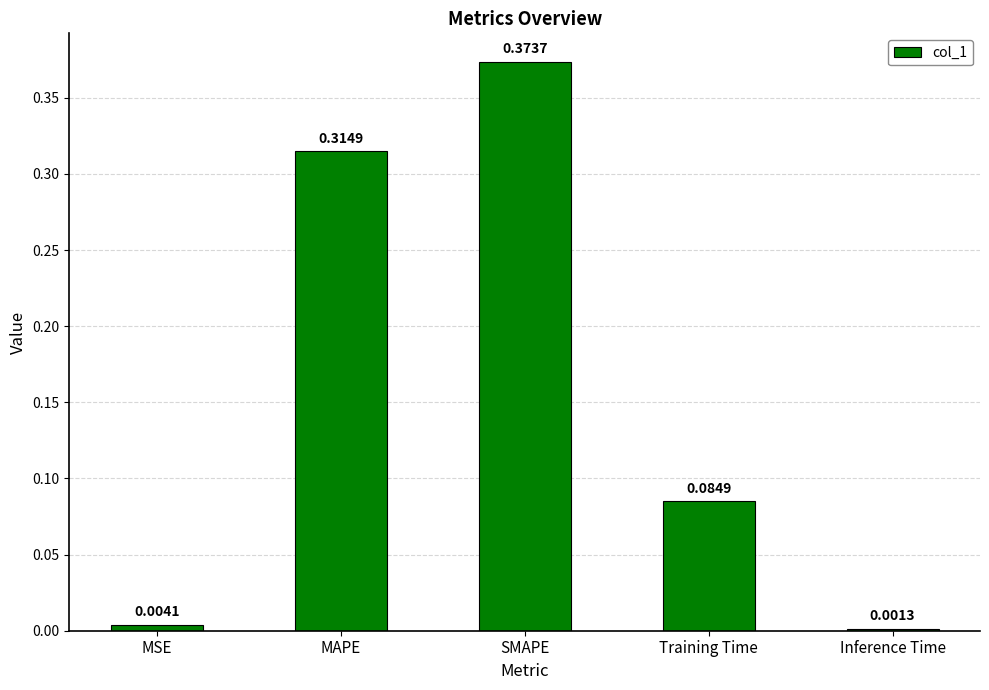

At which label is the value closest to 0?

Inference Time